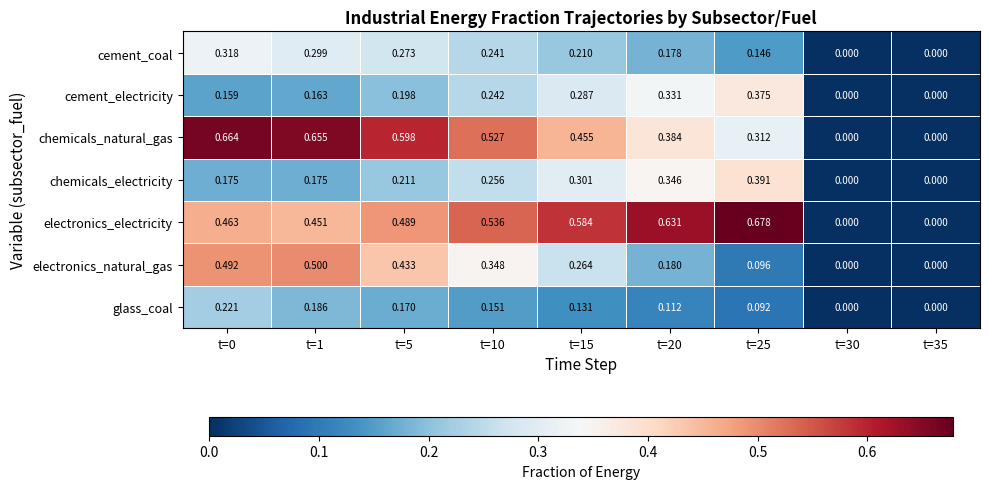

How many distinct data groups are displayed?

7